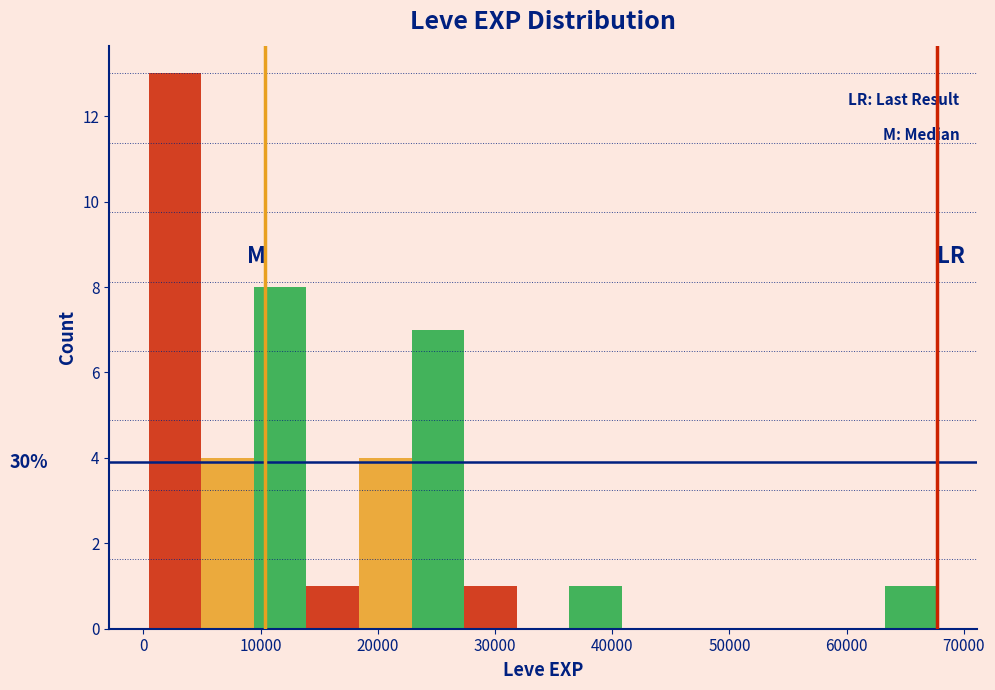

Over which range of the x-axis is the bar tallest?

0 to 5000